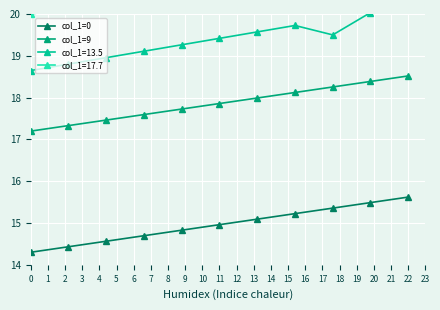

The value of col_1=0 at 11 is 19.5. True or false?

False